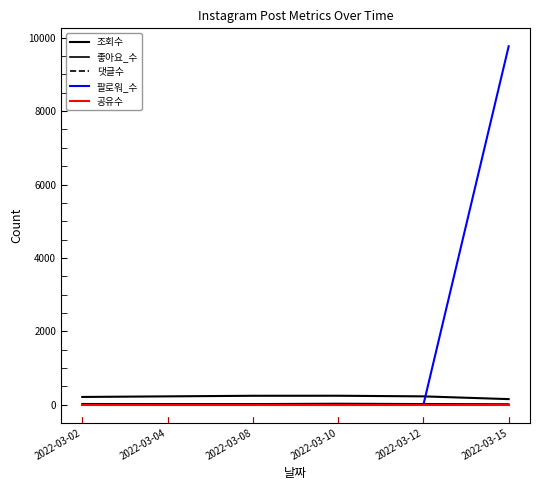

What is the sum of all 좋아요_수 values?

159